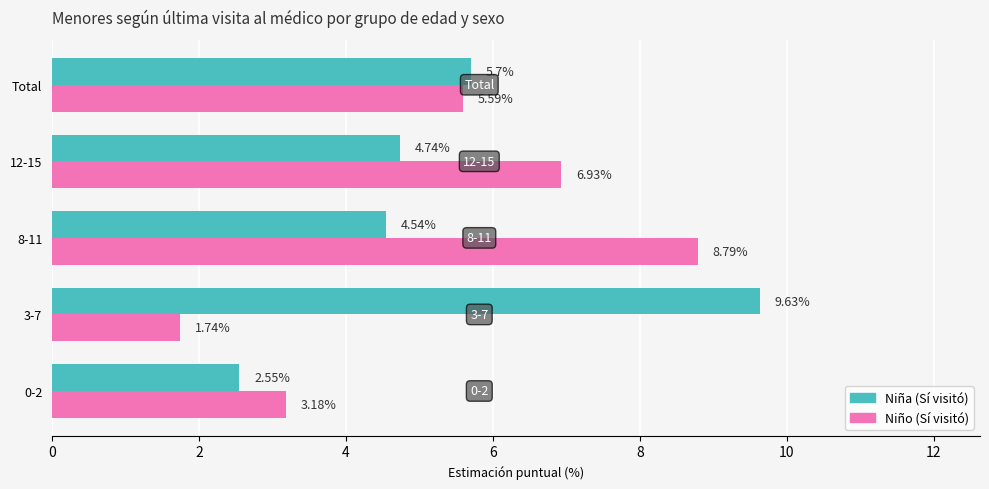

What is the spread (max minus min) of values at 3-7?

7.9